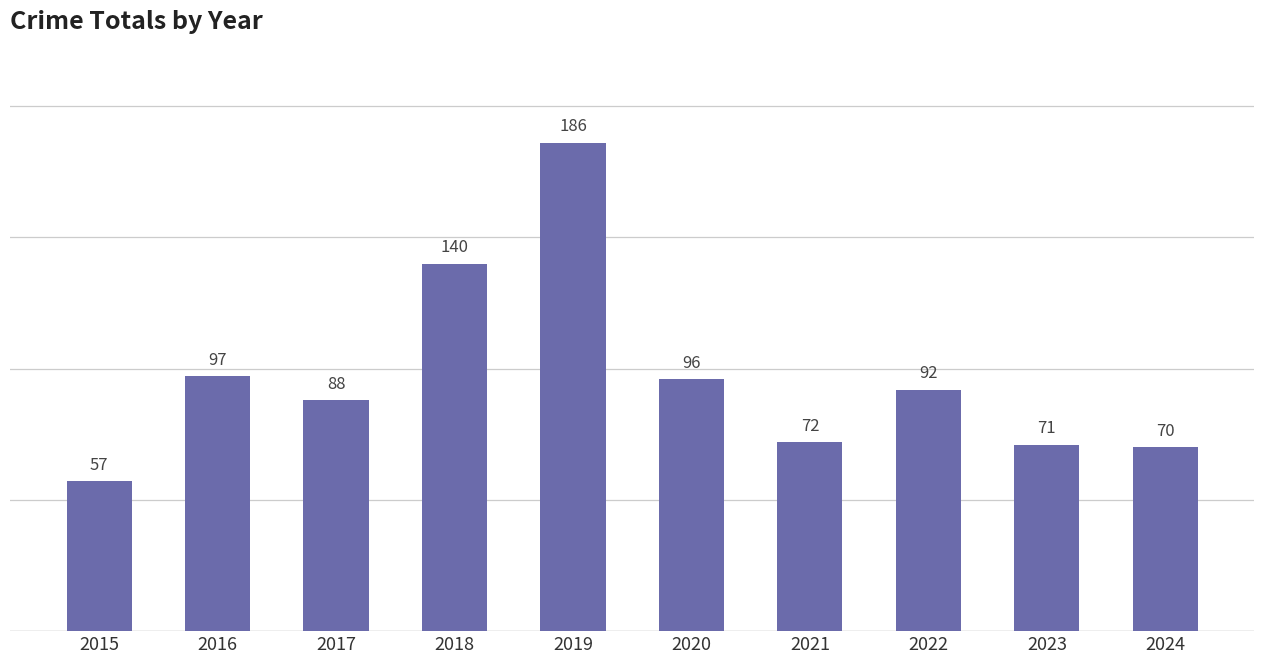

Is it true that the value at 2021 is 72?

True